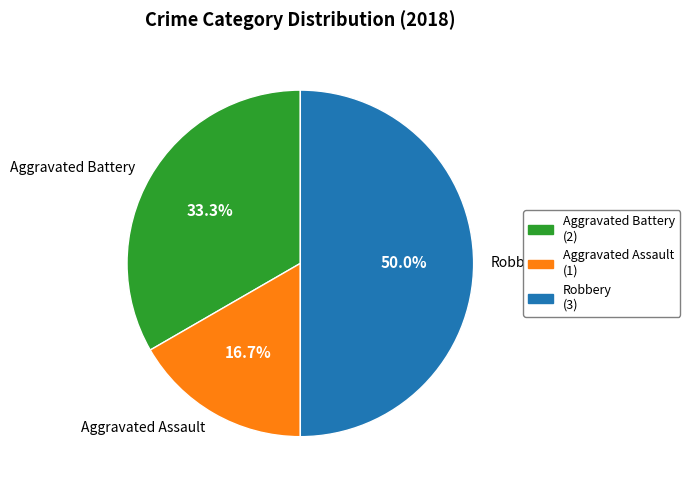

What is the ratio of the value at Aggravated Battery to the value at Aggravated Assault?

2.0